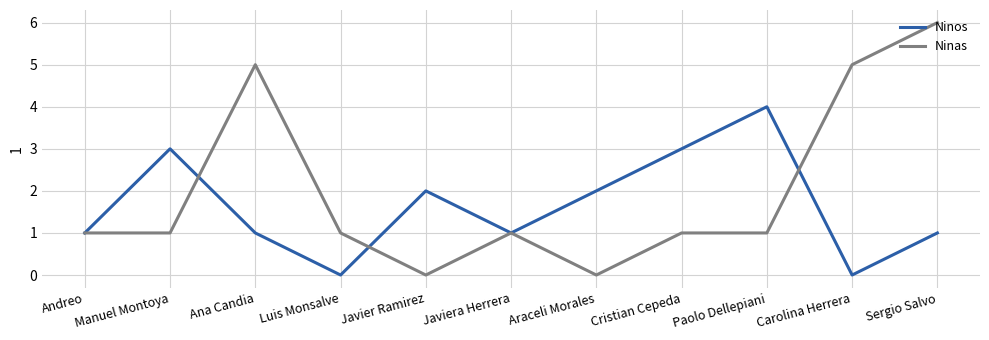

Which series has the largest range (max minus min)?

Ninas